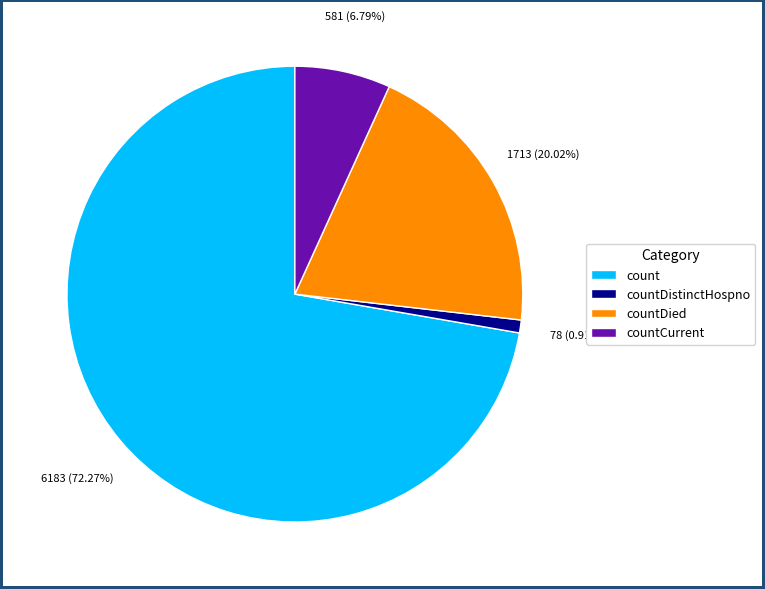

Count the number of slices in the pie.

4